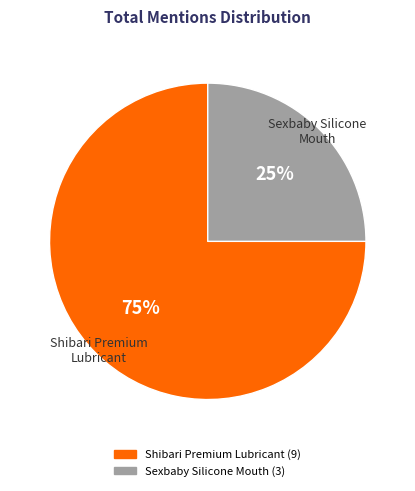

Is there a majority slice in this chart?

Yes